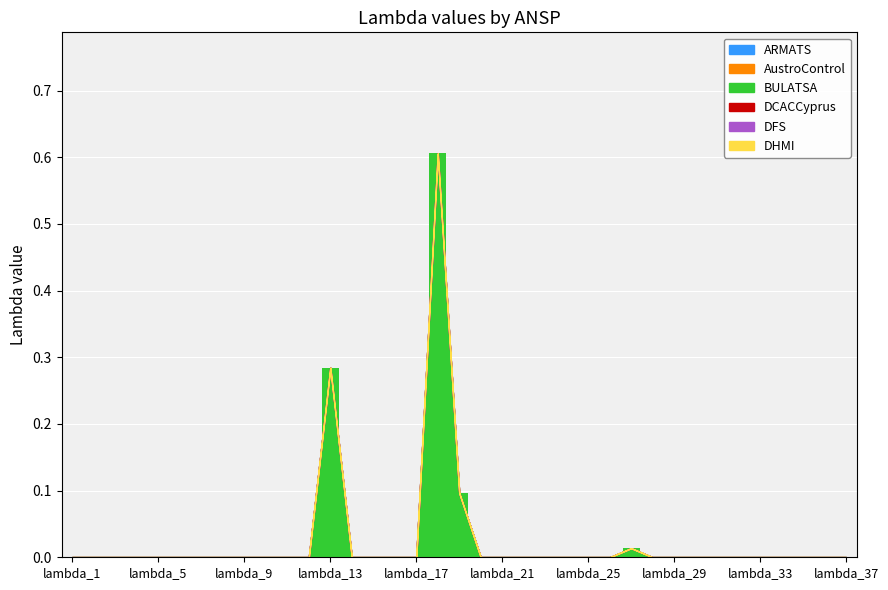

What is the maximum value shown in the chart?

0.6